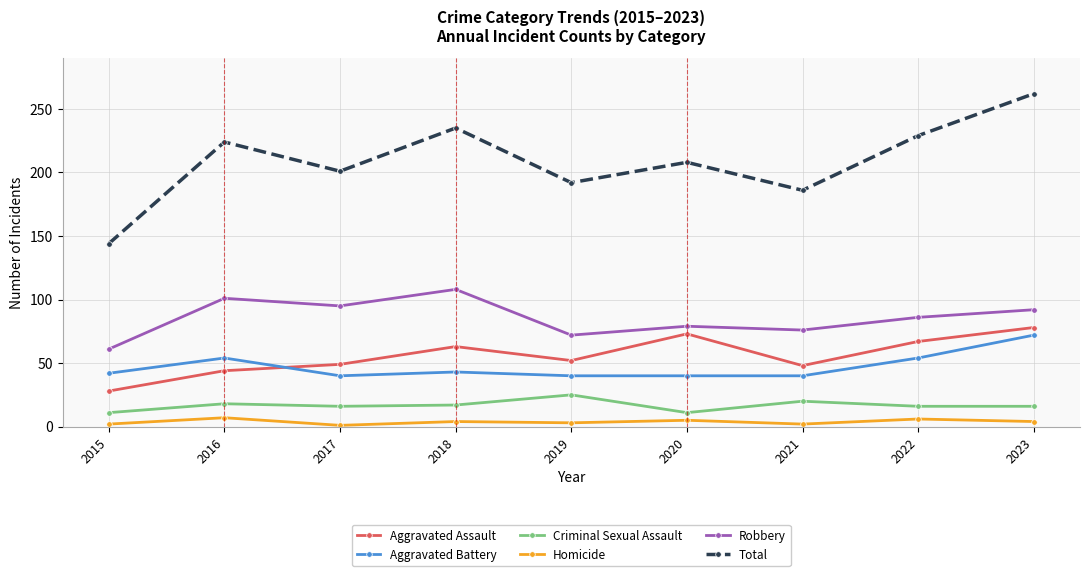

What is the value of the Aggravated Assault point at the 3rd from the left?

49